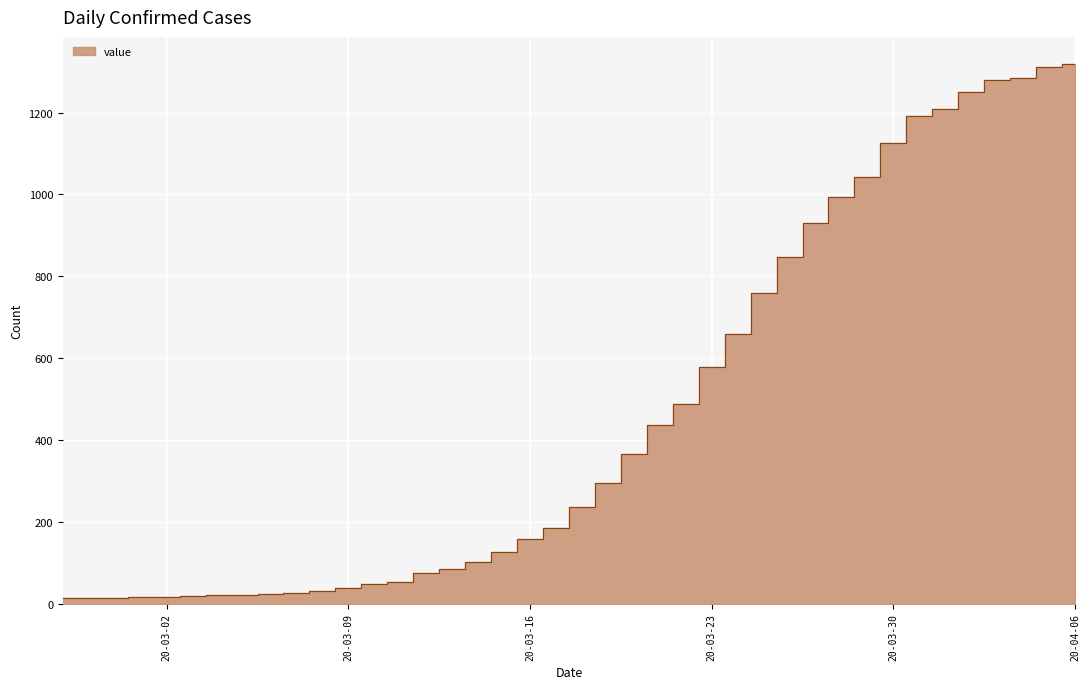

What is the greatest value displayed?

1319